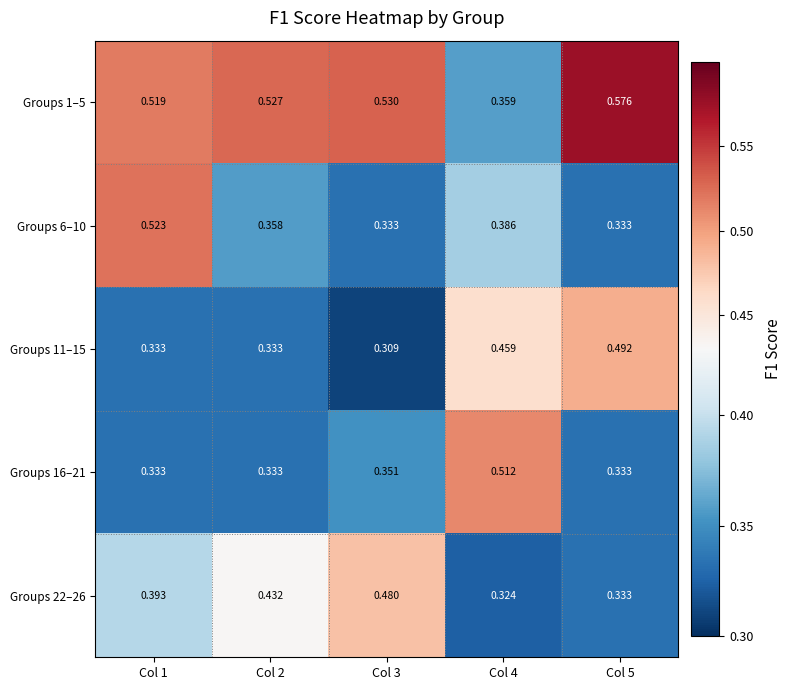

Is the value of Groups 16–21 at Col 5 greater than the value of Groups 1–5 at Col 4?

No